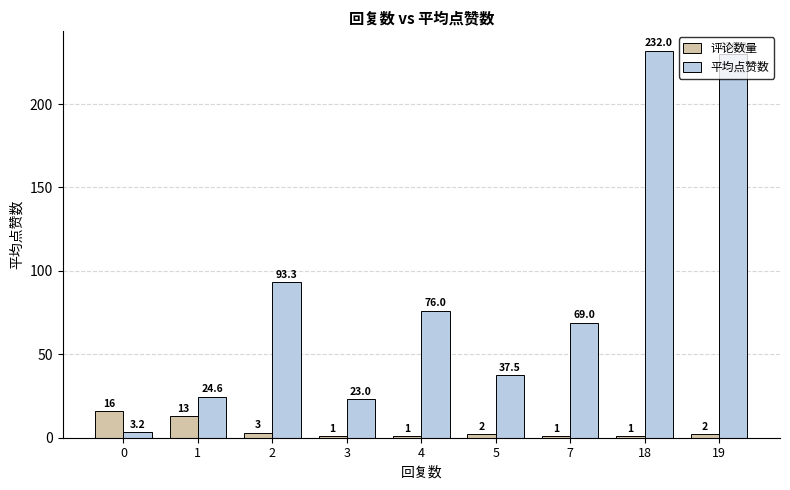

Between 4 and 7, which series saw the biggest shift?

平均点赞数